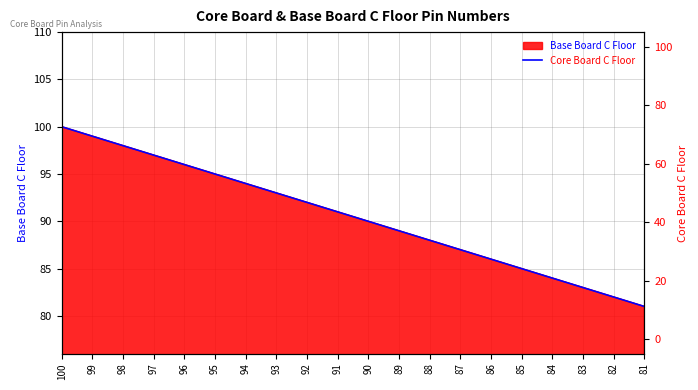

How many lines are shown in the chart?

1